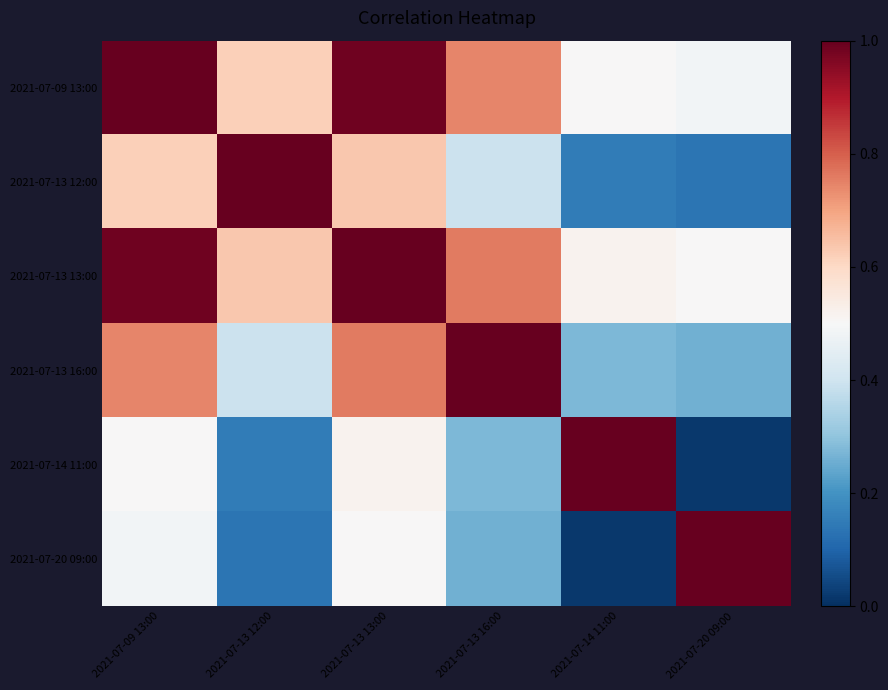

Between 2021-07-13 13:00 and 2021-07-13 16:00, which is larger?

2021-07-13 13:00